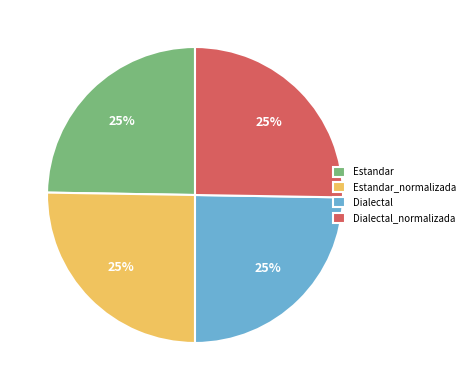

Is there any slice that represents more than half of the pie?

No